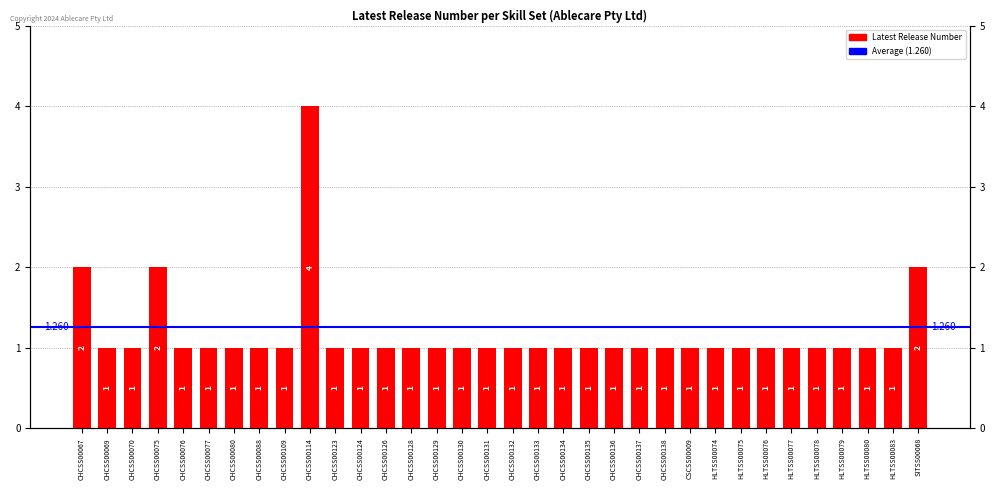

How many values are between 1 and 2?

33